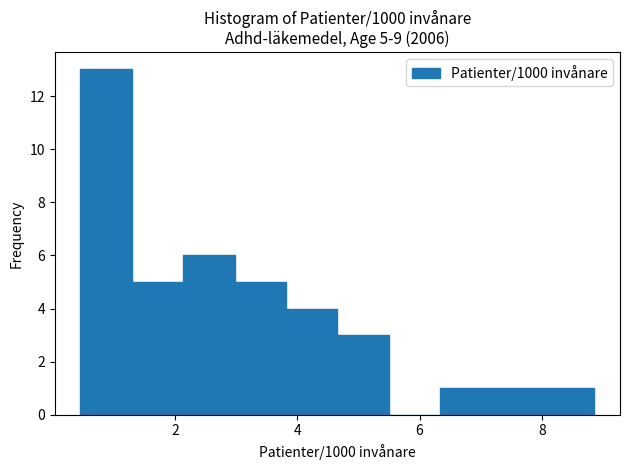

Which range on the x-axis has the tallest bar?

0.4 to 1.2